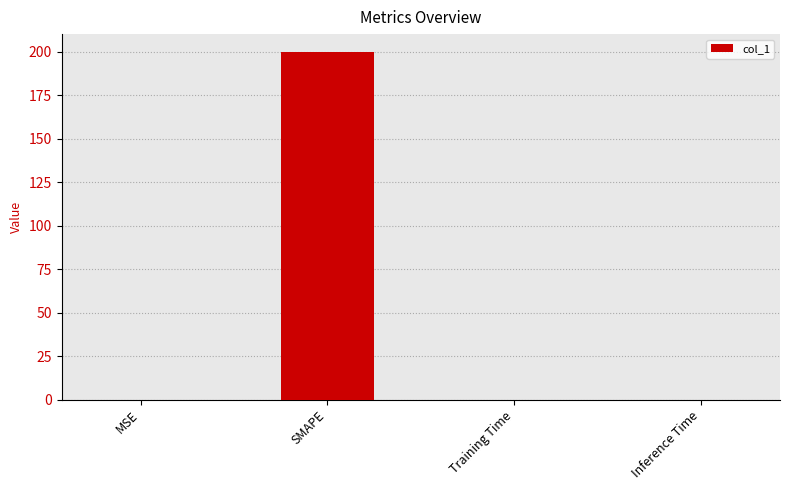

Does the chart contain stacked bars?

No